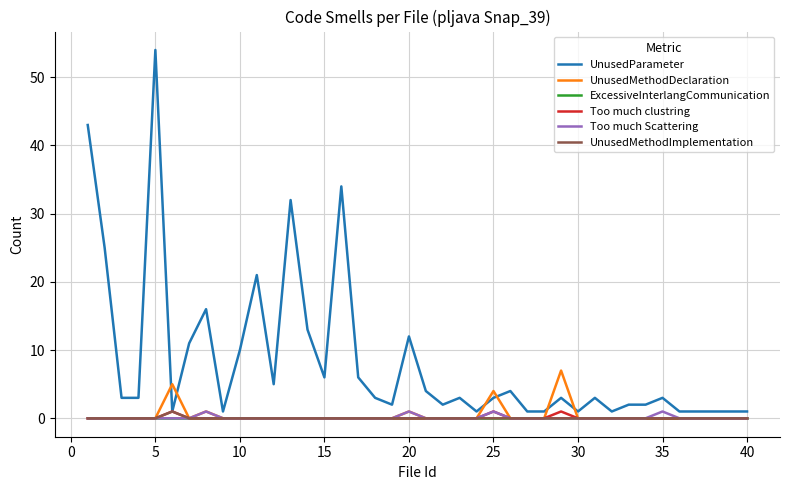

Does the chart have visible grid lines?

Yes